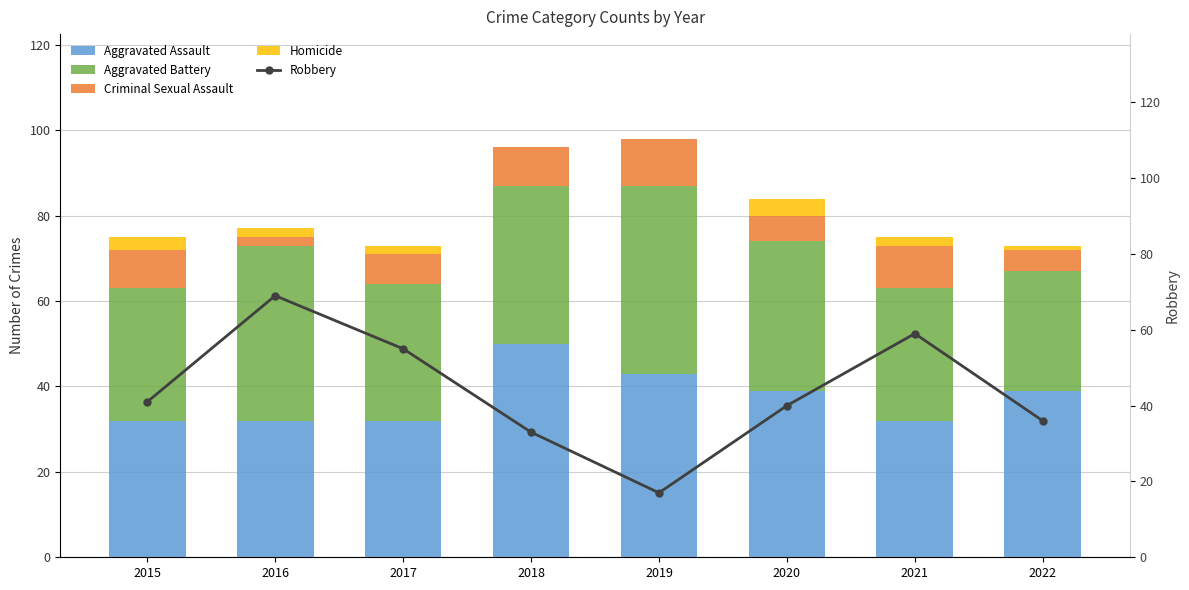

Reading left to right, what are all the values shown in this chart?

Aggravated Assault: 2015=32	2016=32	2017=32	2018=50	2019=43	2020=39	2021=32	2022=39
Aggravated Battery: 2015=31	2016=41	2017=32	2018=37	2019=44	2020=35	2021=31	2022=28
Criminal Sexual Assault: 2015=9	2016=2	2017=7	2018=9	2019=11	2020=6	2021=10	2022=5
Homicide: 2015=3	2016=2	2017=2	2018=0	2019=0	2020=4	2021=2	2022=1
Robbery: 2015=41	2016=69	2017=55	2018=33	2019=17	2020=40	2021=59	2022=36